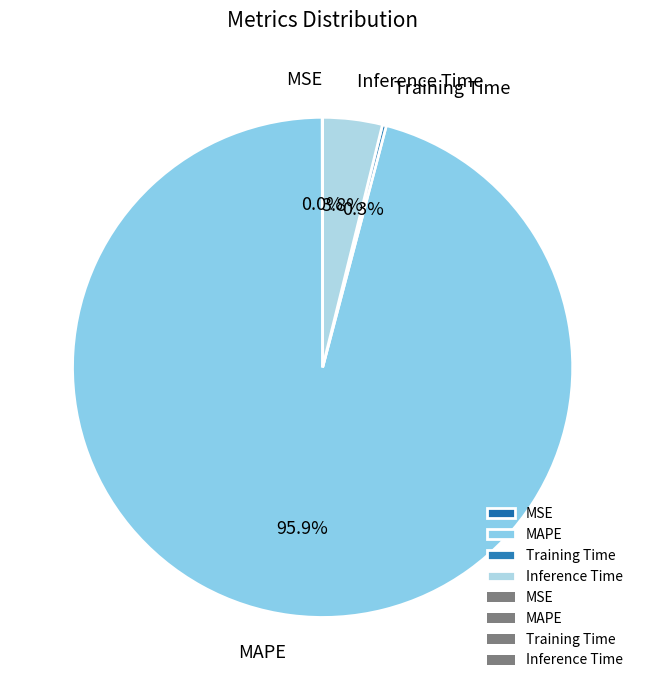

Is the sum of MAPE and Inference Time greater than half?

Yes